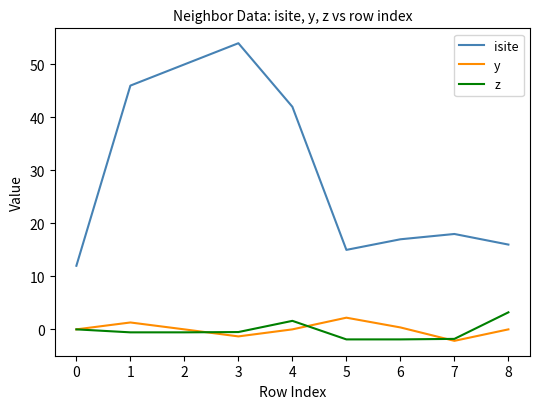

True or false: y has a value of 2.2 at 5.

True